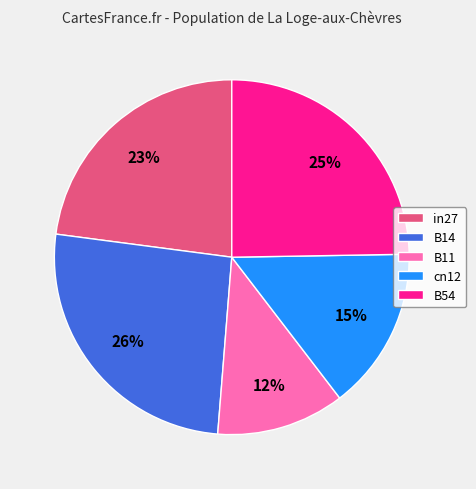

What percentage is the cn12 slice, to the nearest percent?

15%